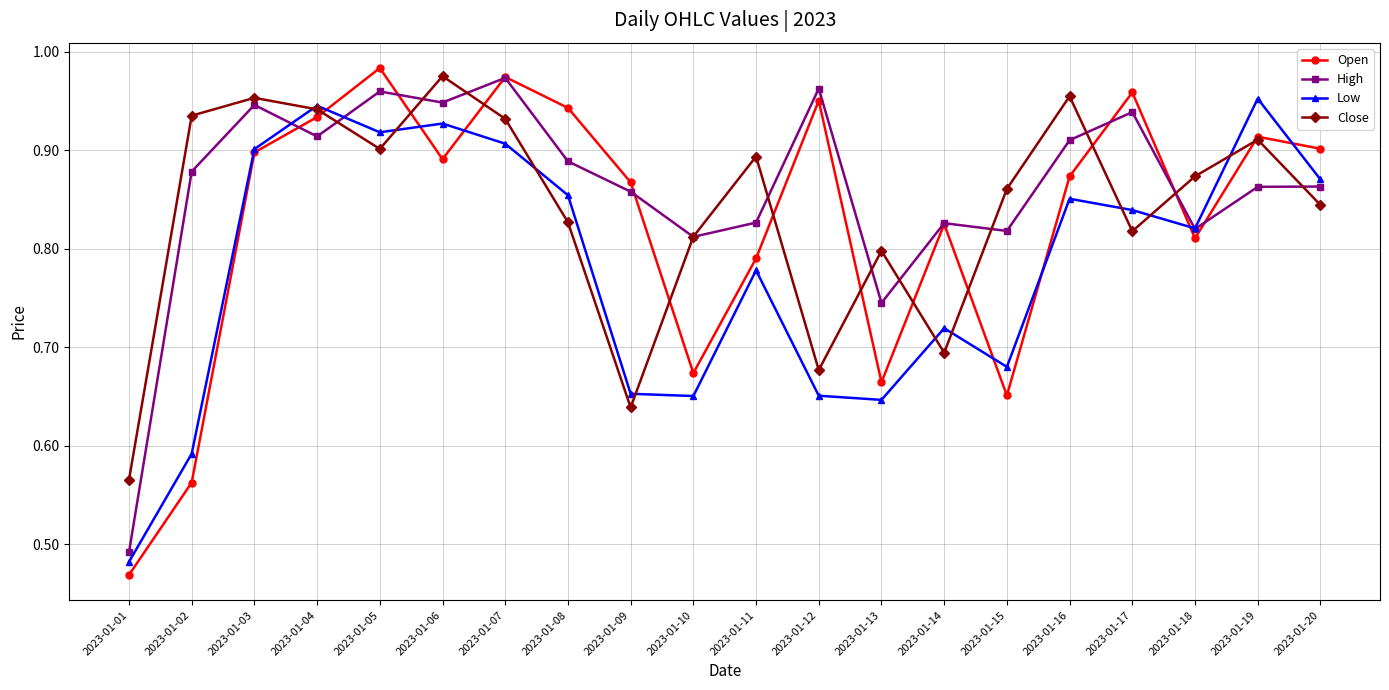

What is the total value across all series at 2023-01-12?

3.2